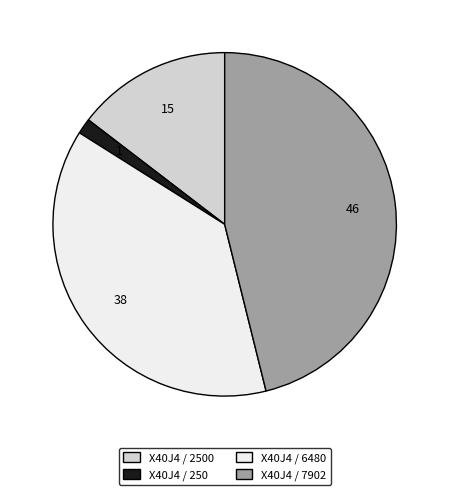

True or false: X40J4 / 2500 accounts for 15% of the total.

True